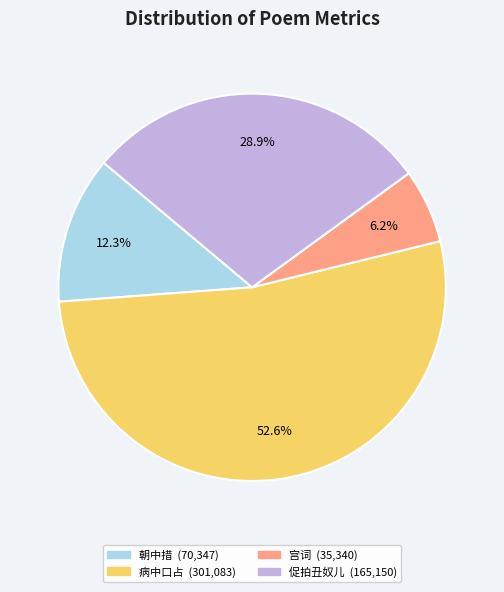

Is there any slice that represents more than half of the pie?

Yes